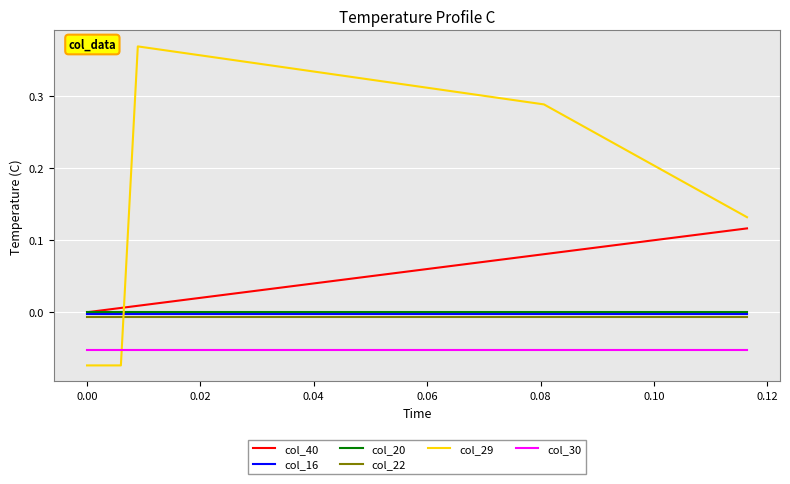

Which series ends up on top after the final intersection of col_29 and col_30?

col_29